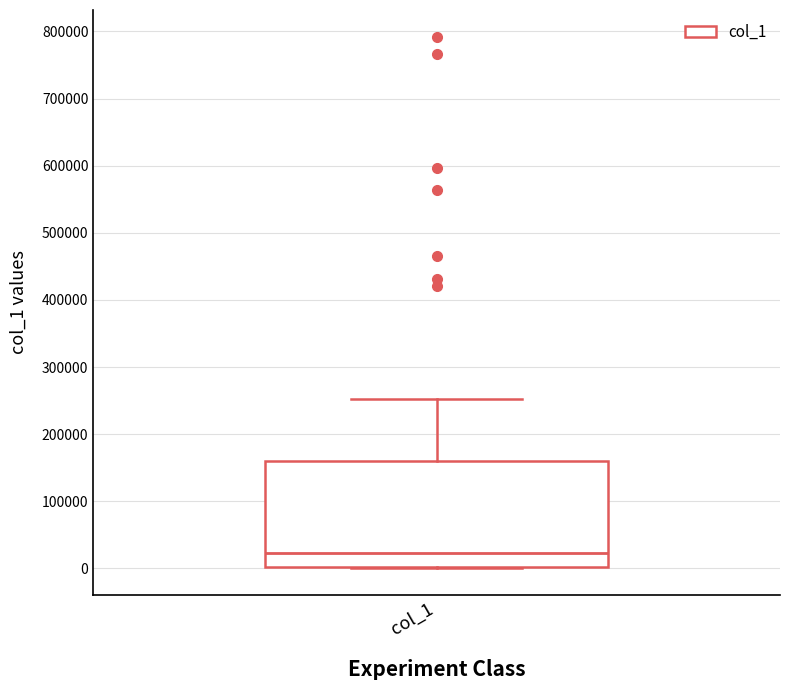

Where is the upper edge of the box for col_1 on the y-axis? The values are not printed on the chart, so give them approximately, as read against the axis.

160000